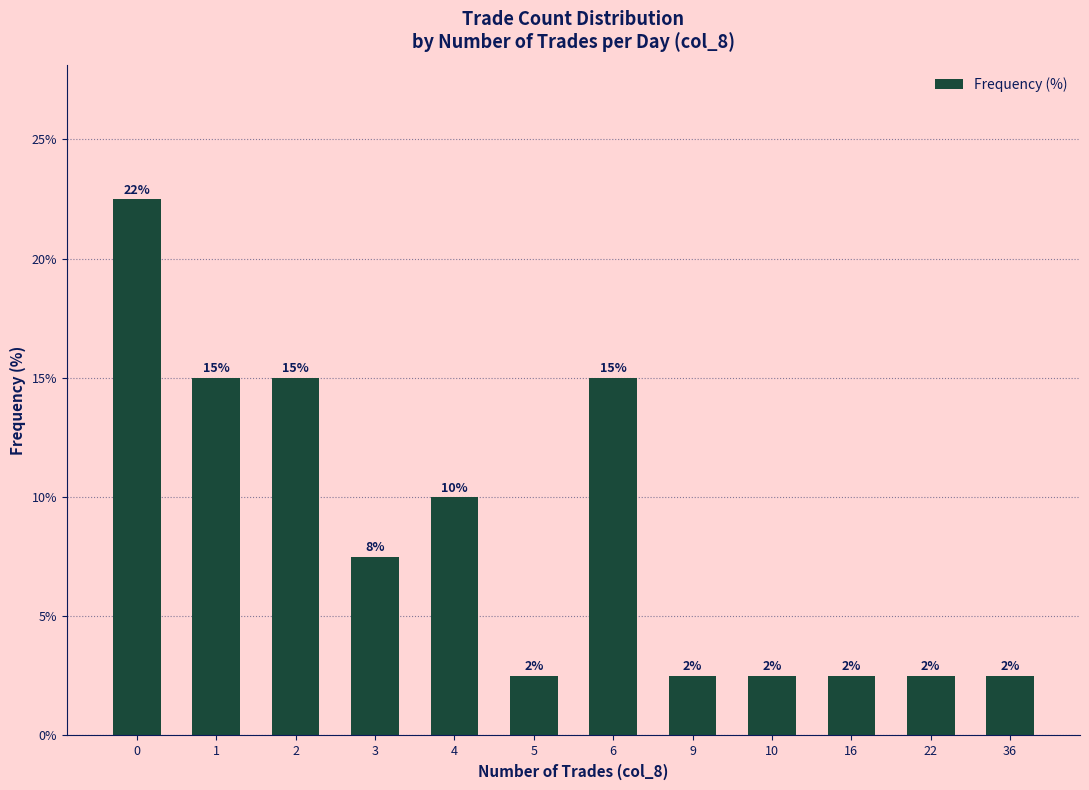

What is the change in value from 1 to 5?

-12.5